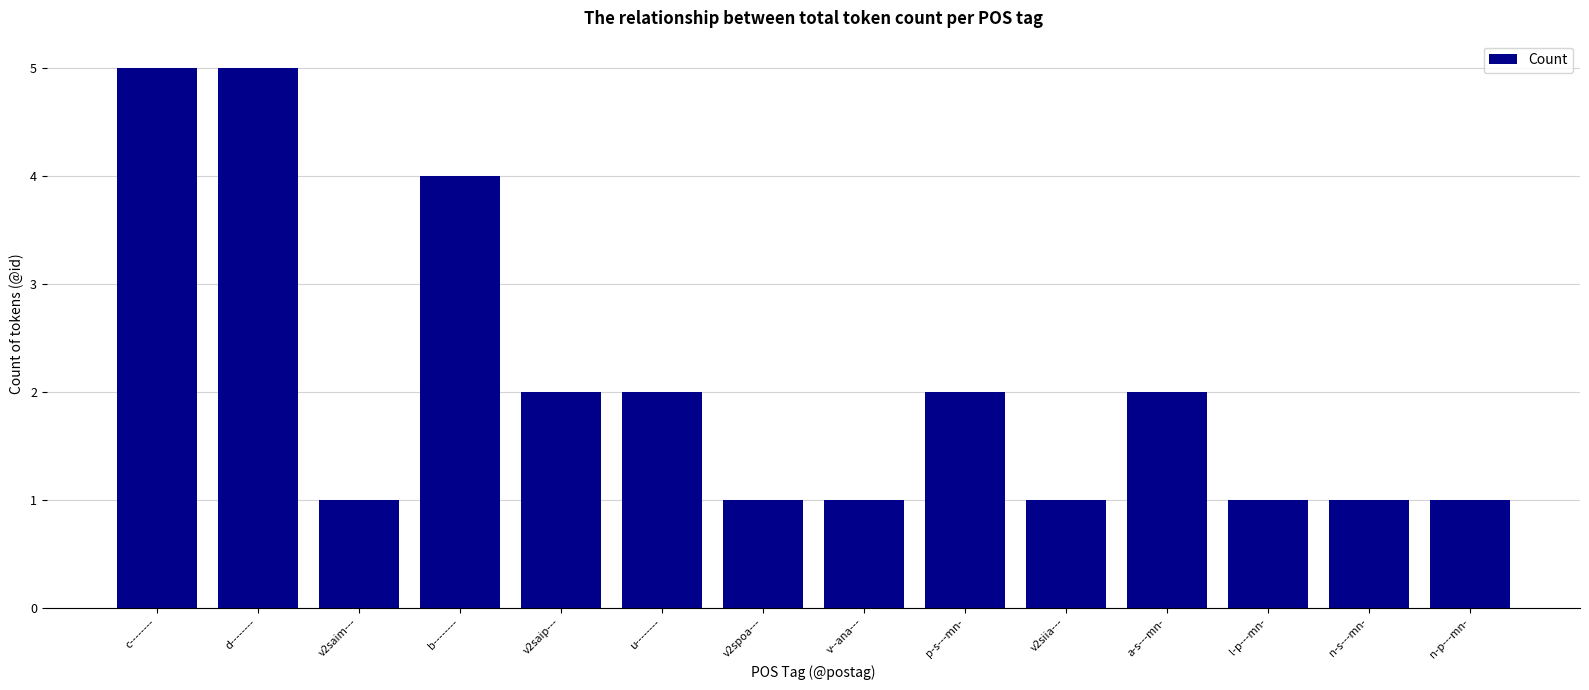

What is the sum of all values?

29